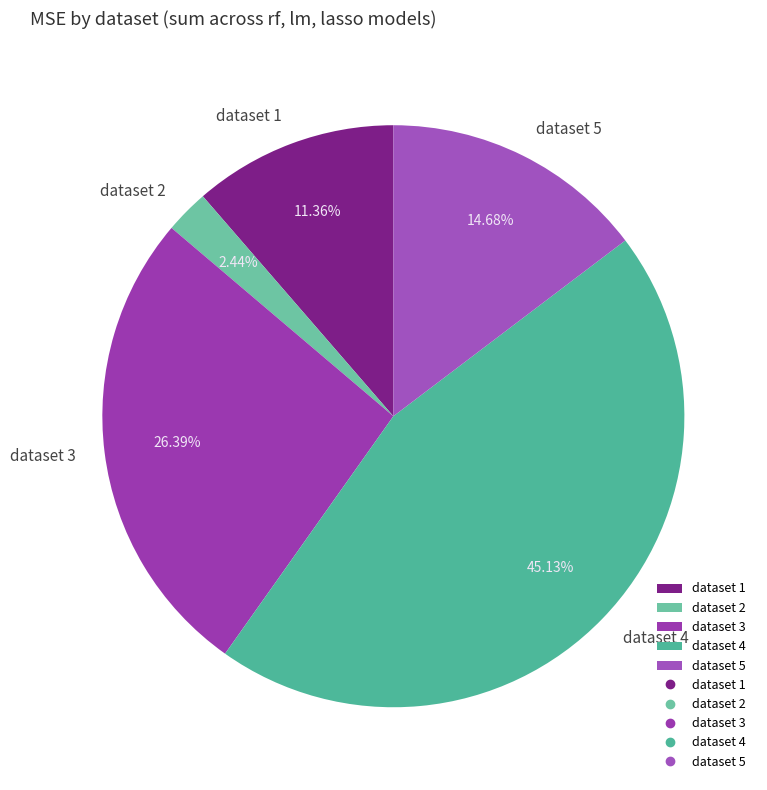

What is the total percentage of dataset 4 and dataset 5?

59.8%